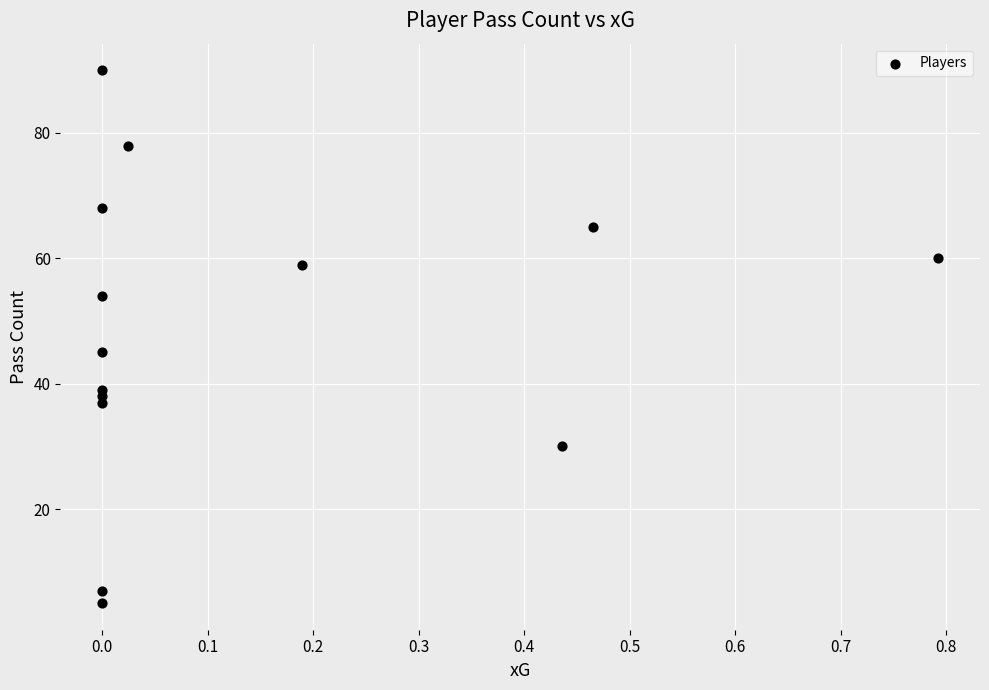

What is the range of Y values (max minus min)?

85